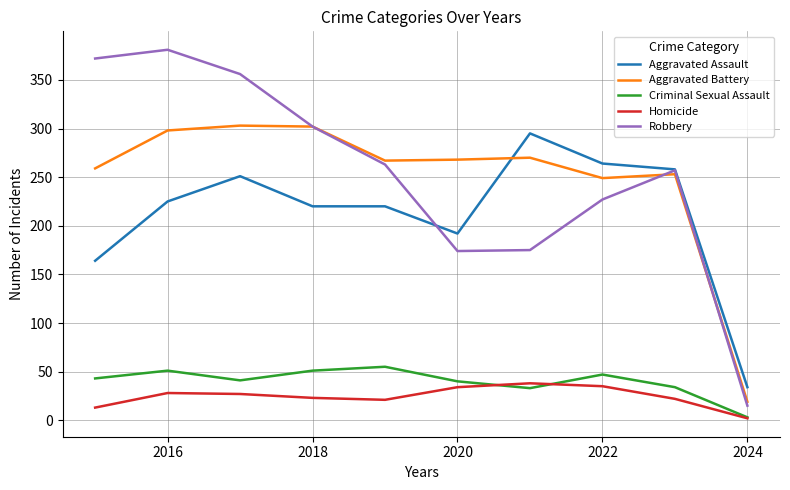

Which series has the largest range (max minus min)?

Robbery